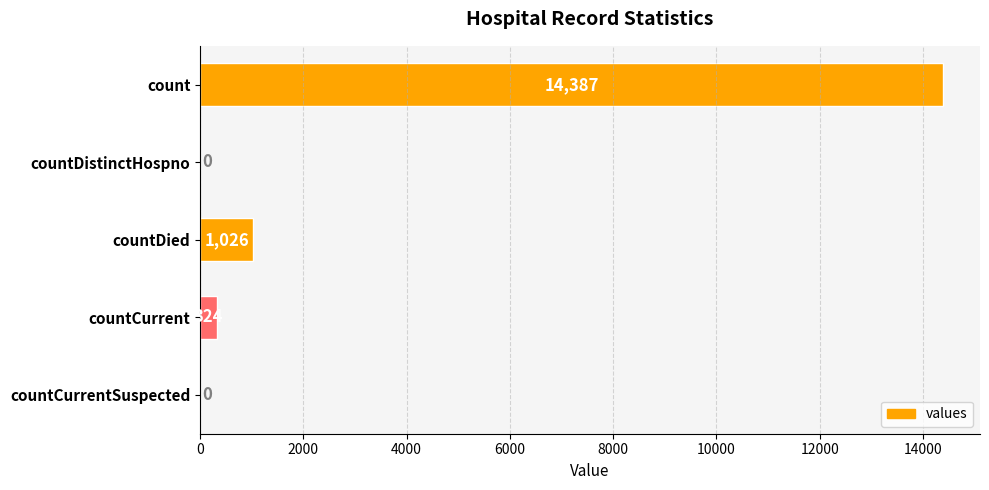

Reading top to bottom, what are all the values shown in this chart?

count=14387	countDistinctHospno=0	countDied=1026	countCurrent=324	countCurrentSuspected=0